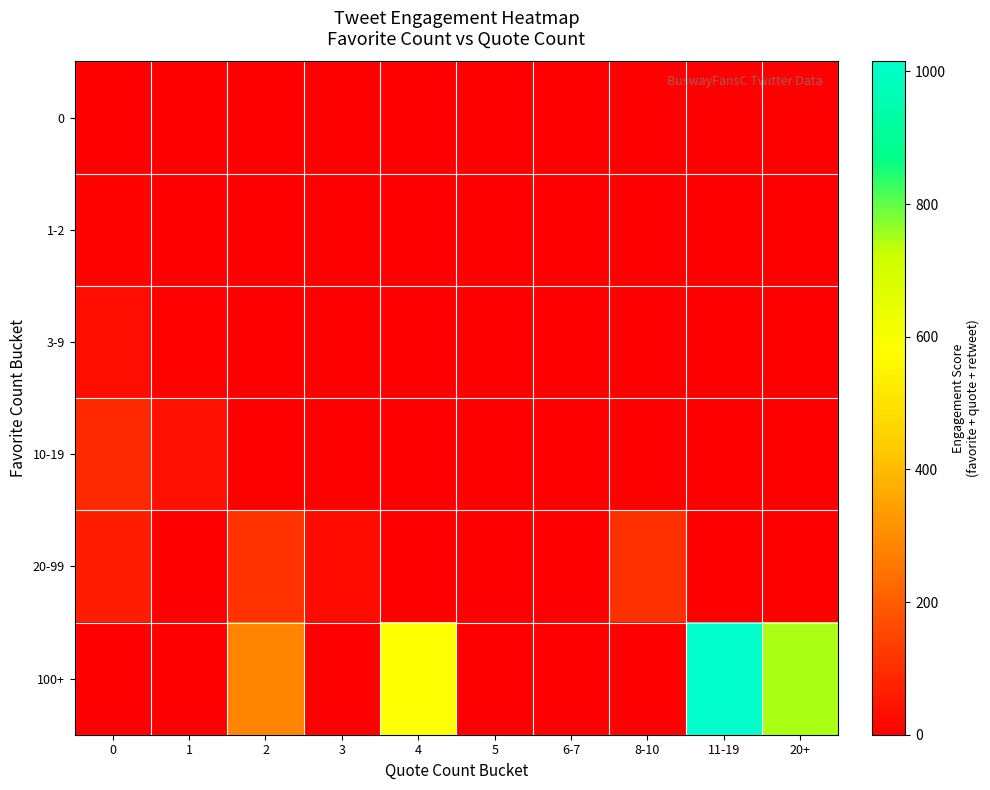

Reading left to right, list all the values displayed in this chart.

0: 0=0	1=1	2=0	3=0	4=0	5=0	6-7=0	8-10=0	11-19=0	20+=0
1-2: 0=9	1=0	2=0	3=0	4=0	5=0	6-7=0	8-10=0	11-19=0	20+=0
3-9: 0=30	1=6	2=0	3=0	4=0	5=0	6-7=0	8-10=0	11-19=0	20+=0
10-19: 0=89	1=36	2=0	3=0	4=0	5=0	6-7=0	8-10=0	11-19=0	20+=0
20-99: 0=66	1=0	2=110	3=26	4=0	5=0	6-7=0	8-10=106	11-19=0	20+=0
100+: 0=0	1=0	2=283	3=0	4=579	5=0	6-7=0	8-10=0	11-19=1015	20+=749